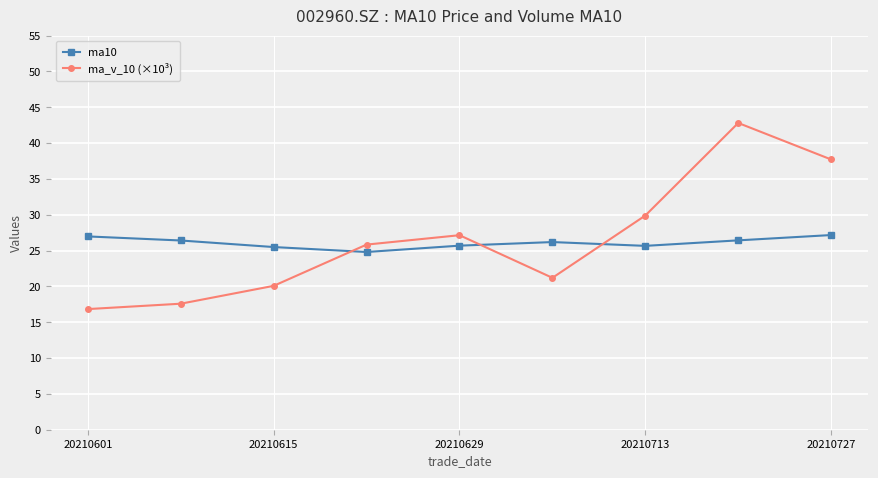

What is the value of the ma10 point at the 8th from the left?

26.4